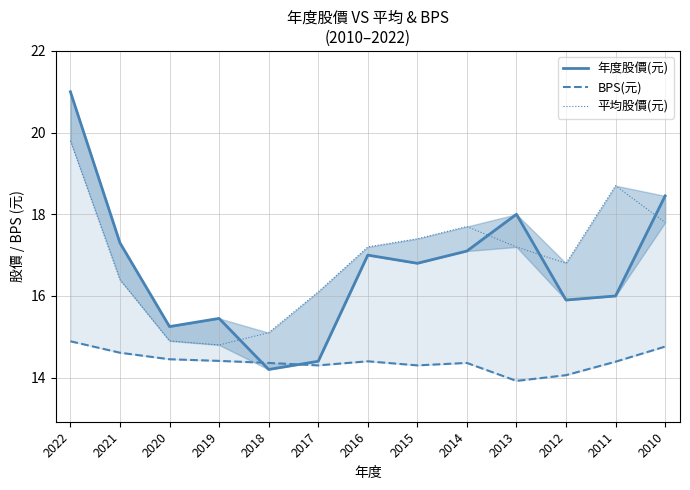

How many distinct data groups are displayed?

3